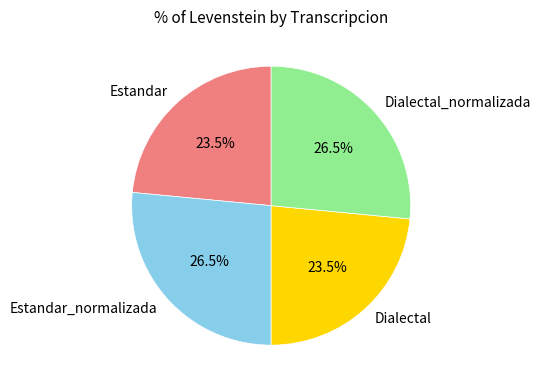

Is there a majority slice in this chart?

No